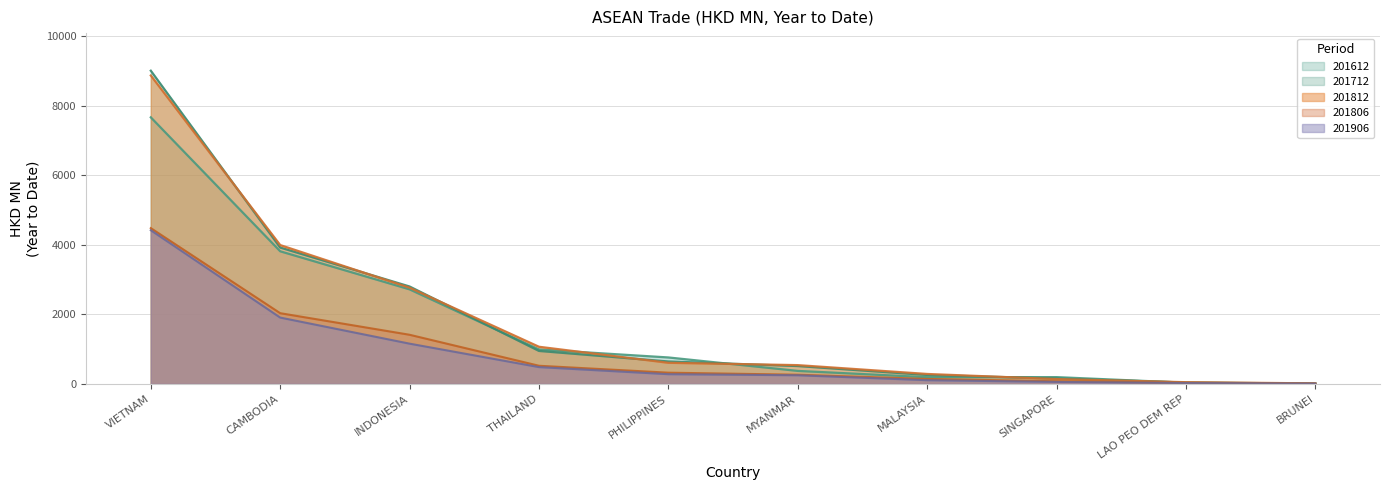

Is the value of 201712 at MYANMAR greater than the value of 201906 at CAMBODIA?

No